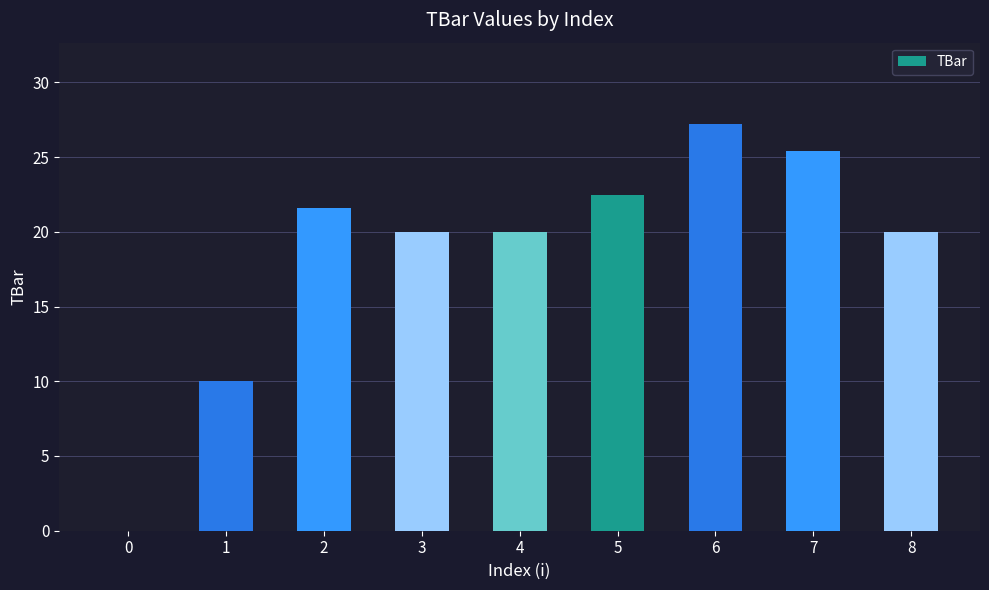

The chart shows a value of 29.3 at 3. True or false?

False